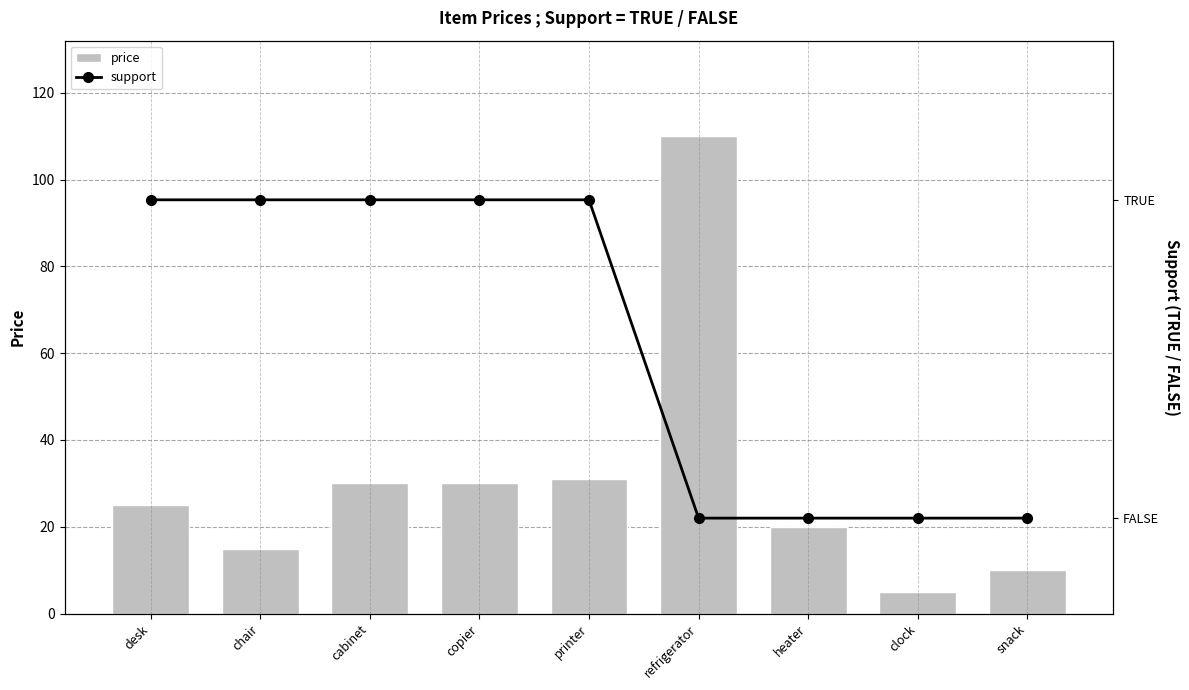

At which category is the sum across all series the highest?

refrigerator